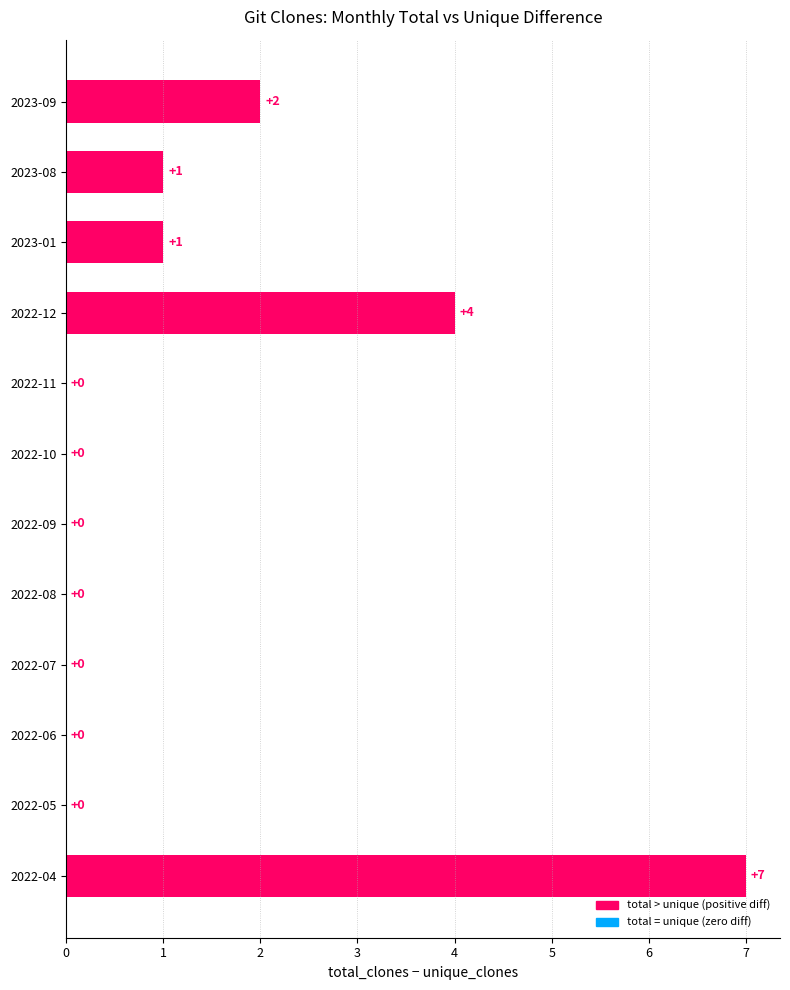

Reading top to bottom, extract all data points from this chart.

2023-09=2	2023-08=1	2023-01=1	2022-12=4	2022-11=0	2022-10=0	2022-09=0	2022-08=0	2022-07=0	2022-06=0	2022-05=0	2022-04=7